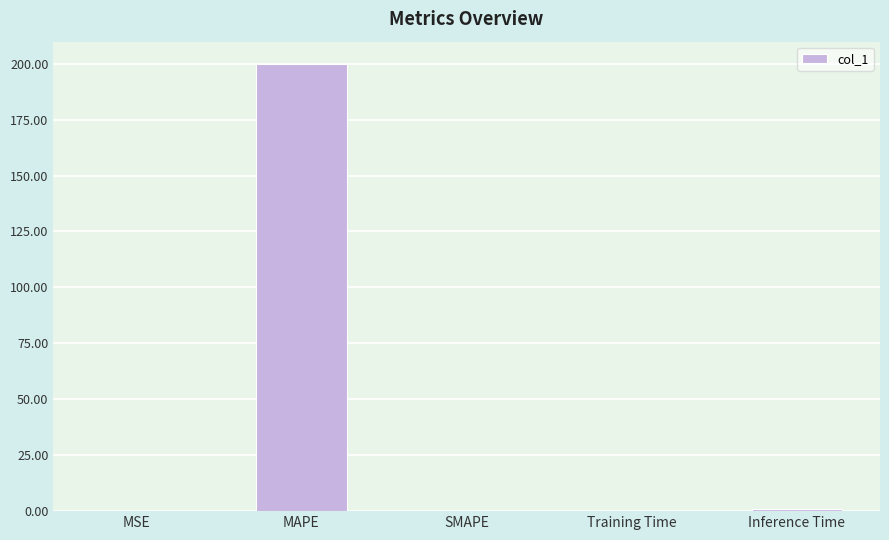

Is it true that the value at Inference Time is 1.0?

True